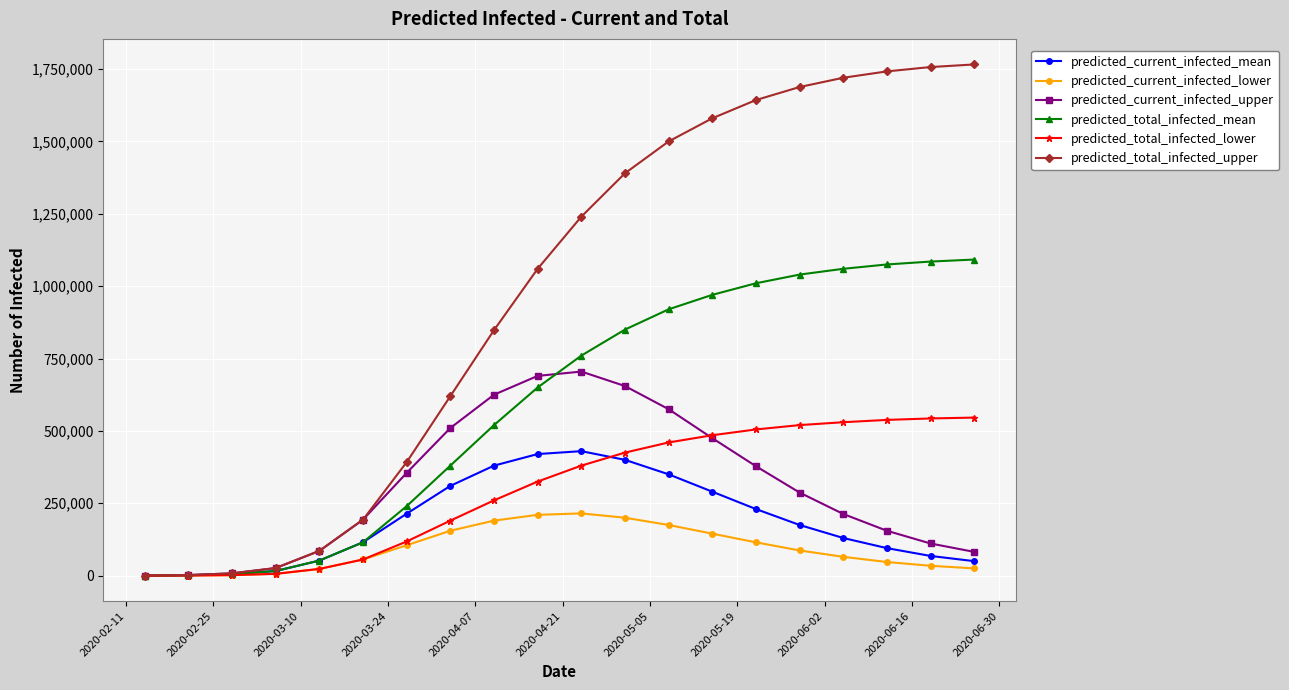

At how many categories does at least one series exceed 800943?

12